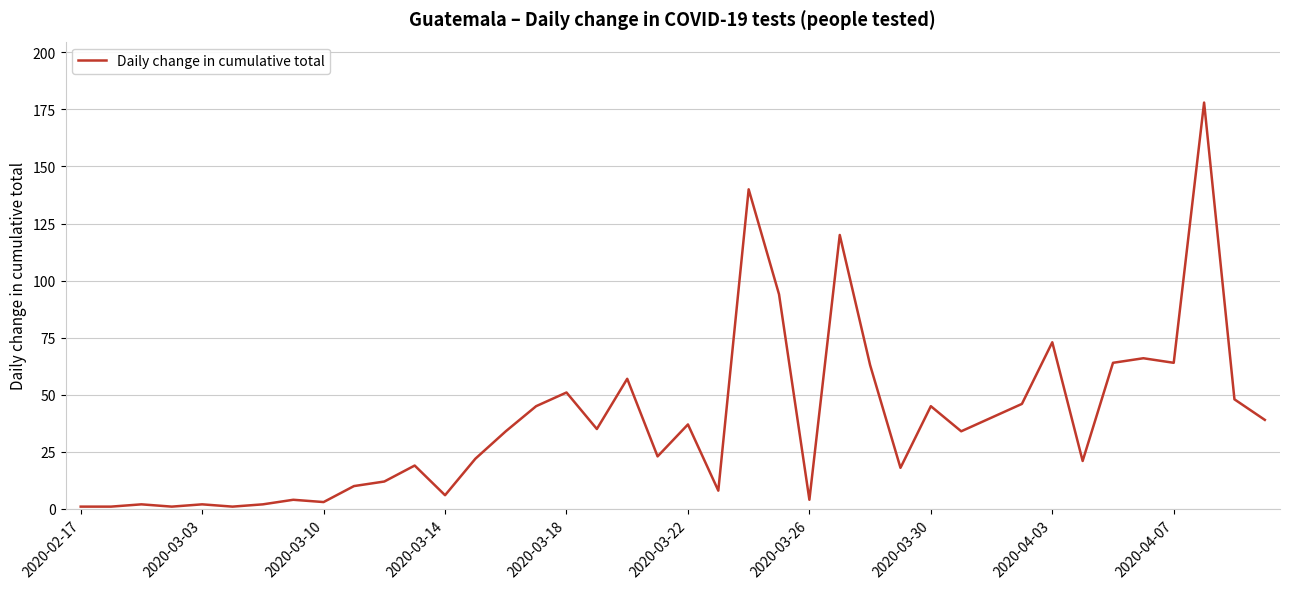

Does the chart have visible grid lines?

Yes